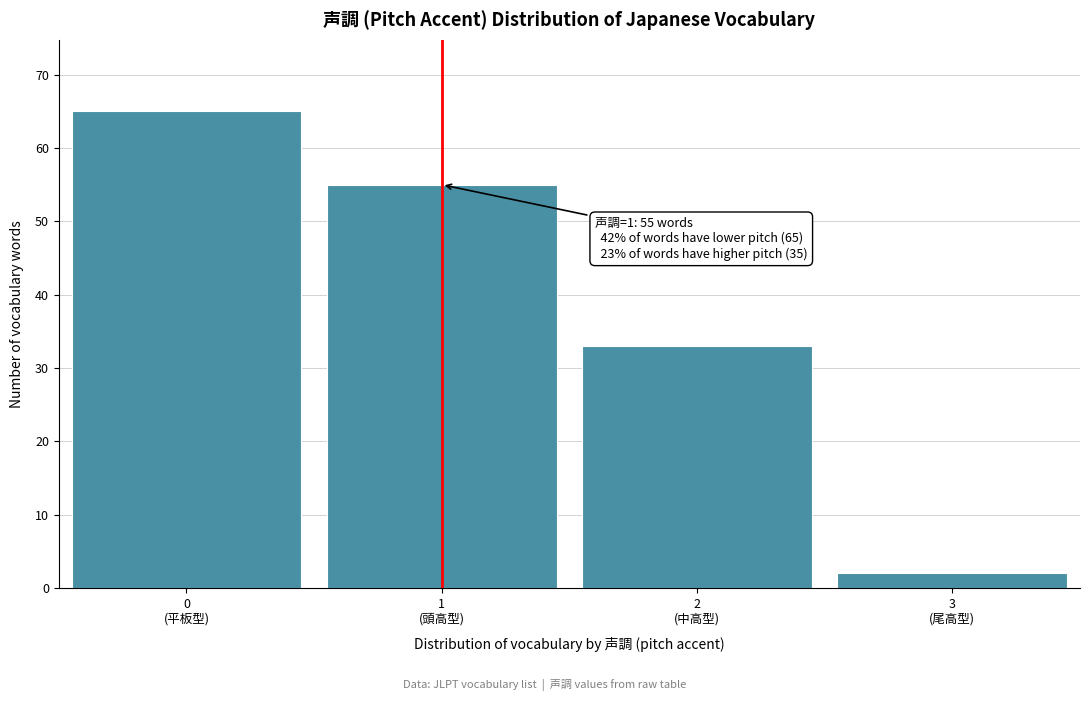

Reading right to left, transcribe all the data shown in this chart.

2	33	55	65